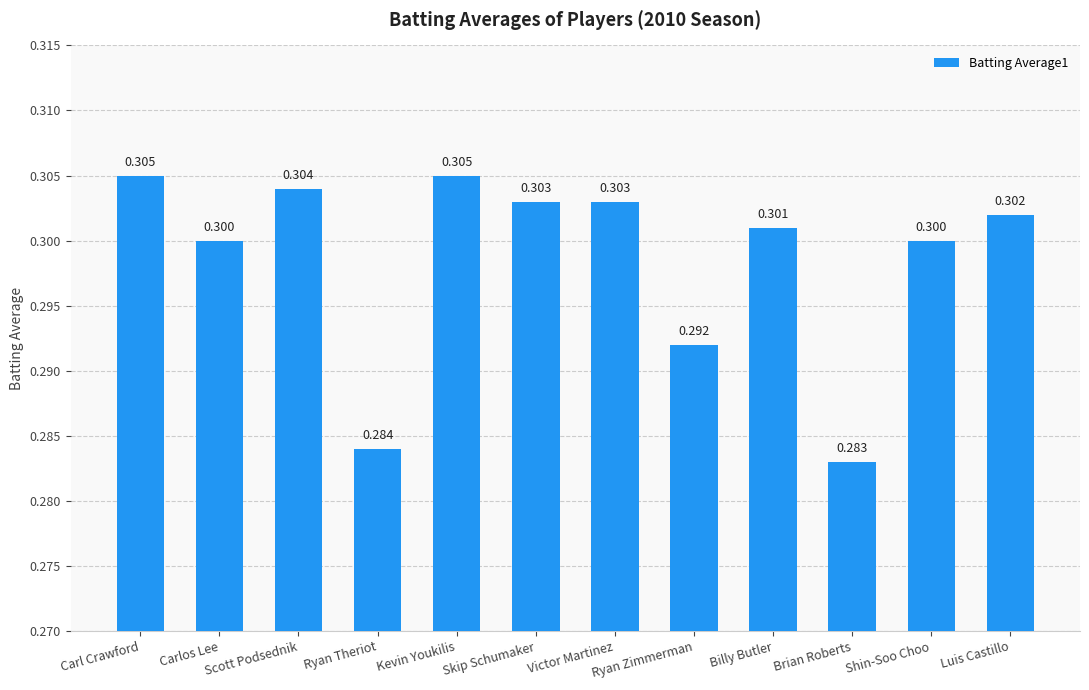

What is the label of the 10th bar from the right?

Scott Podsednik